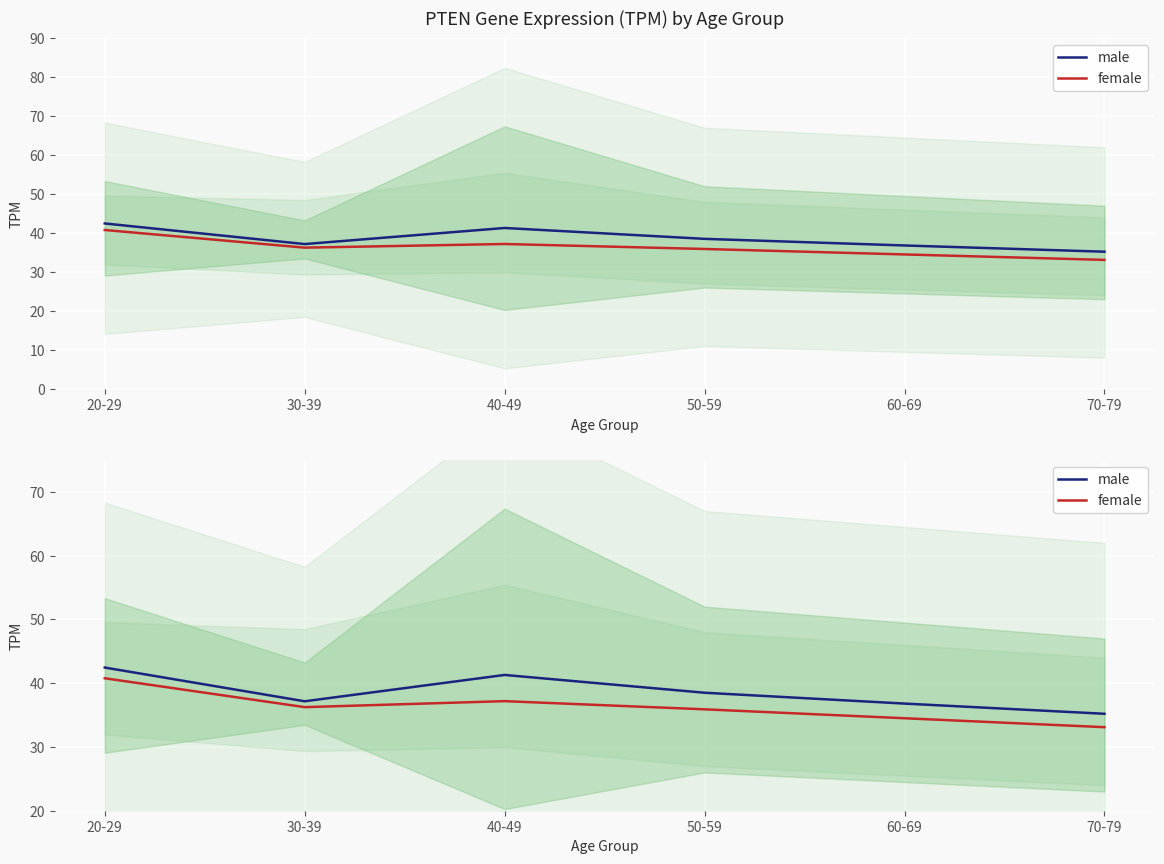

Which label corresponds to the largest value in the chart?

20-29